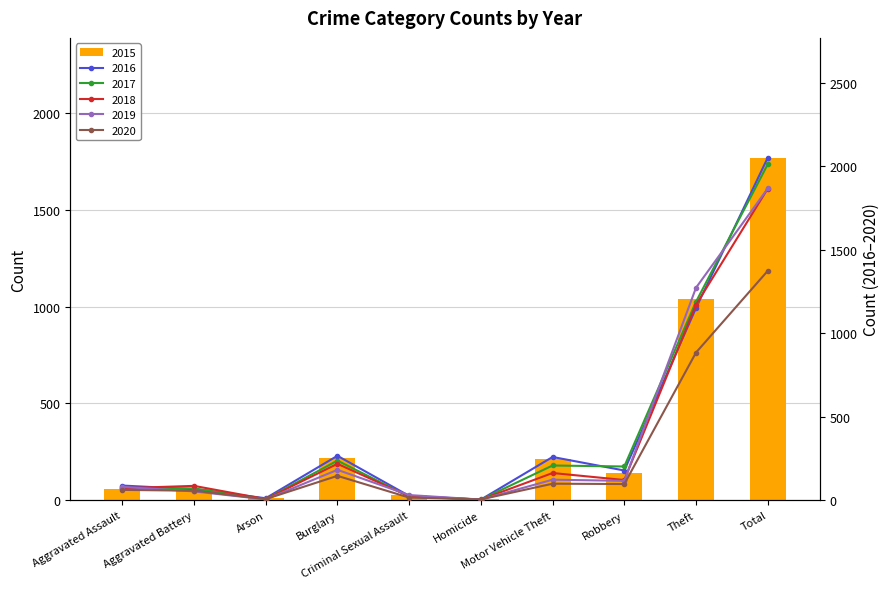

Rank the categories by 2015 value from highest to lowest.

Total, Theft, Burglary, Motor Vehicle Theft, Robbery, Aggravated Battery, Aggravated Assault, Criminal Sexual Assault, Arson, Homicide